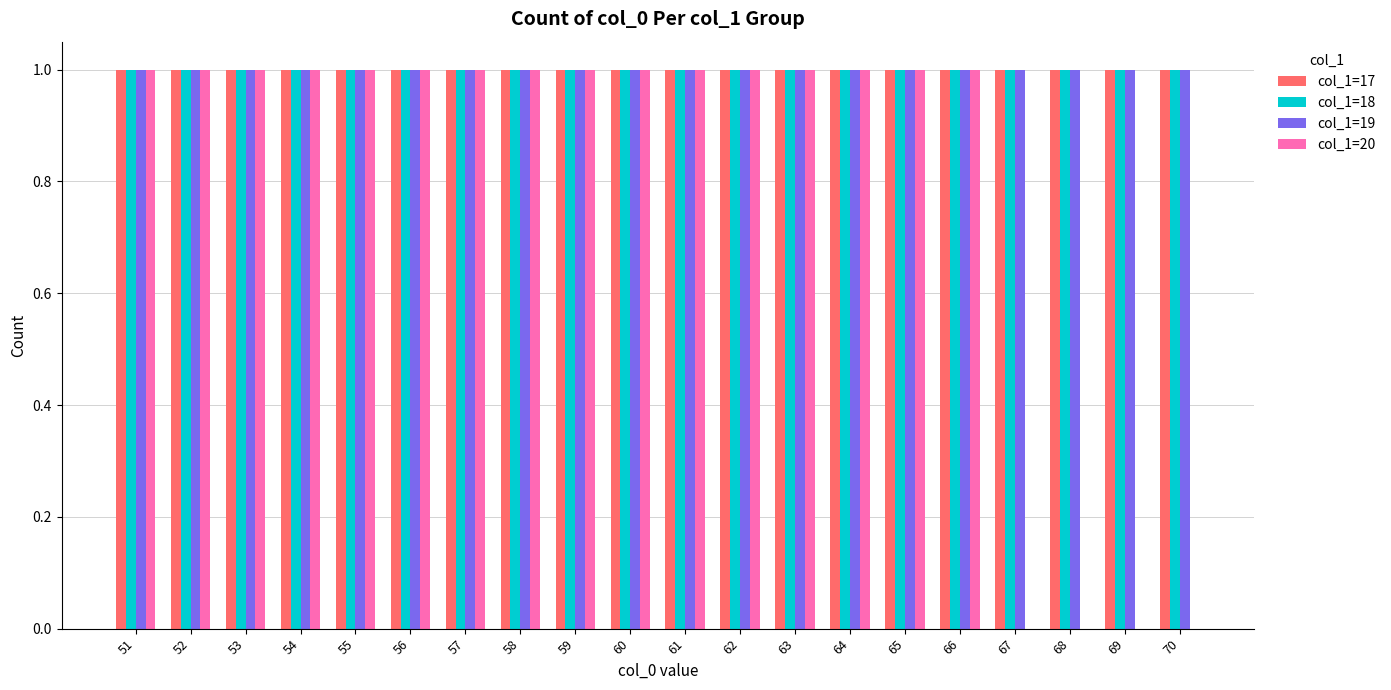

True or false: col_1=19 has a value of 0 at 54.

False